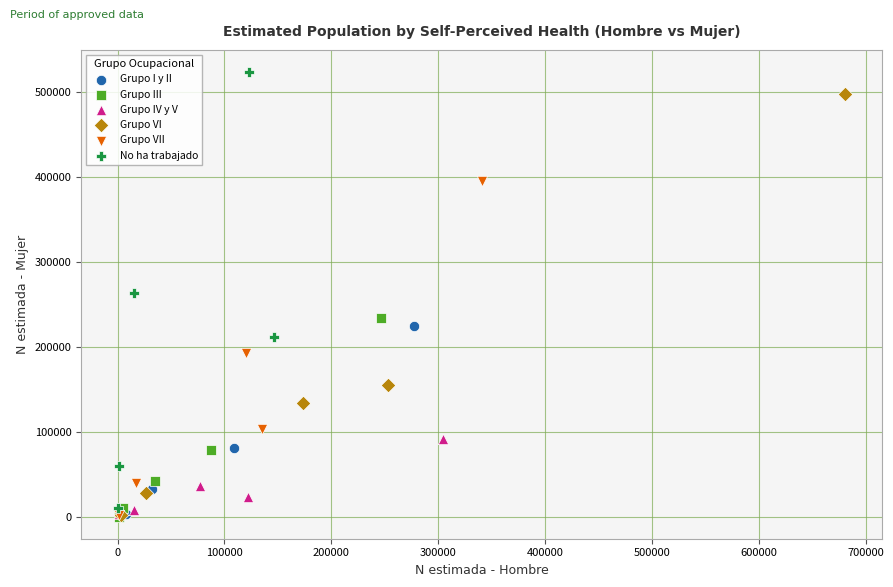

Which series has the largest Y range (max minus min)?

No ha trabajado